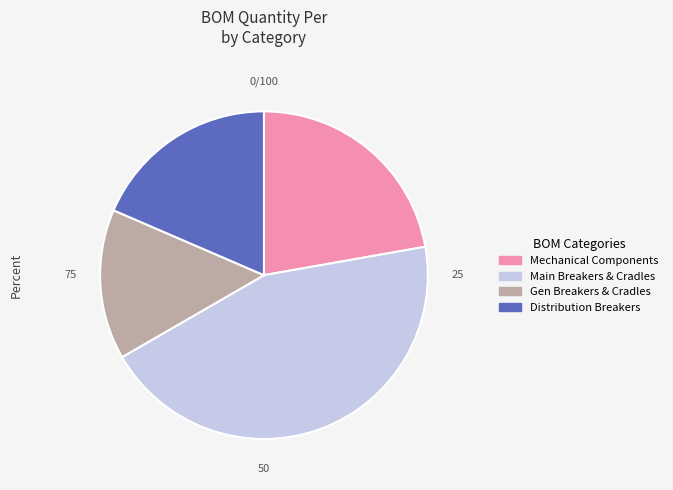

What is the ratio of the value at Gen Breakers & Cradles to the value at Distribution Breakers?

0.8